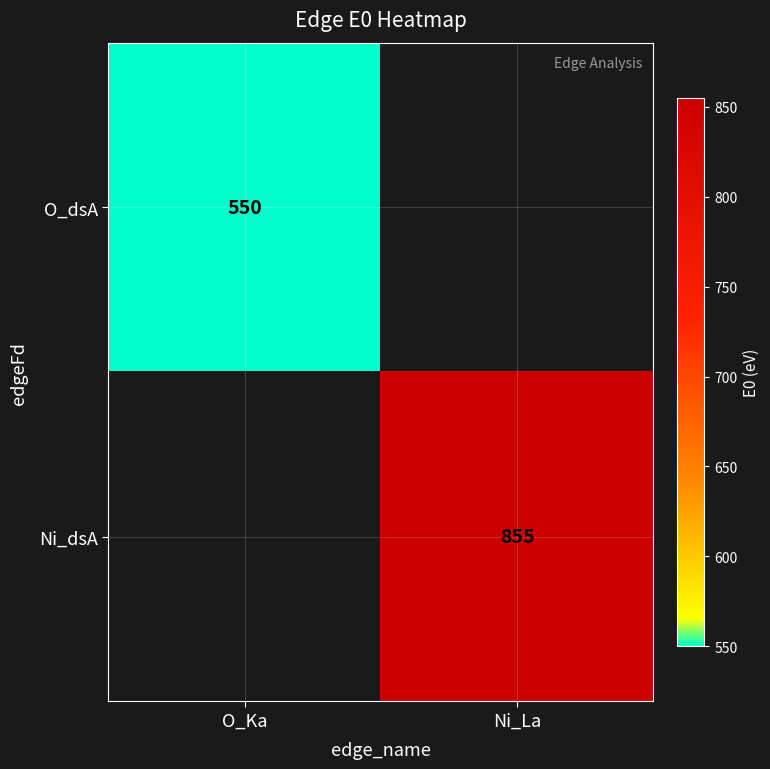

At which category does the chart reach its peak across all series?

Ni_La